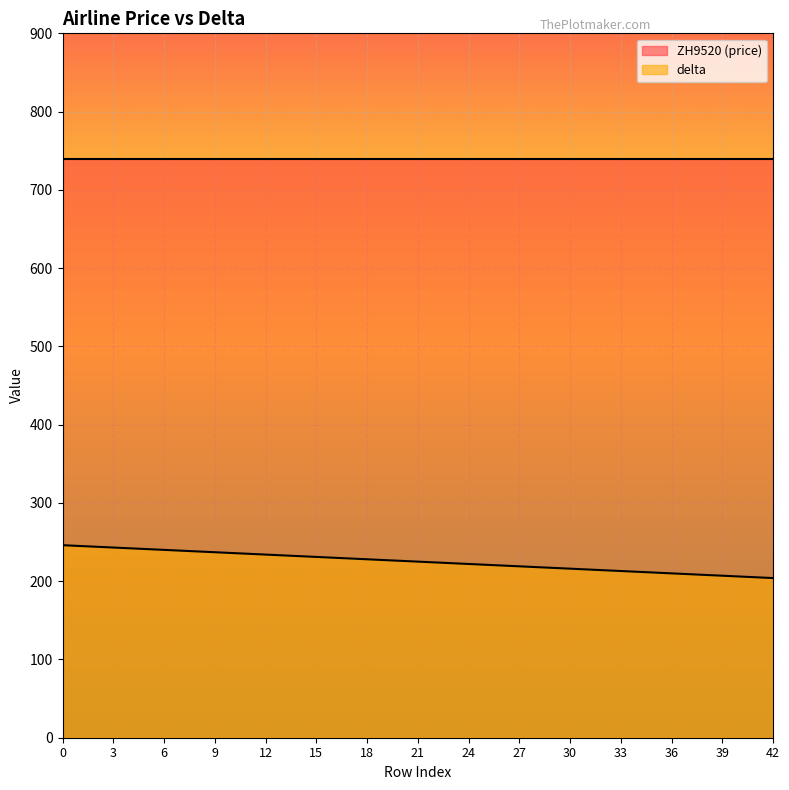

True or false: the data shows 76 at 36.

False